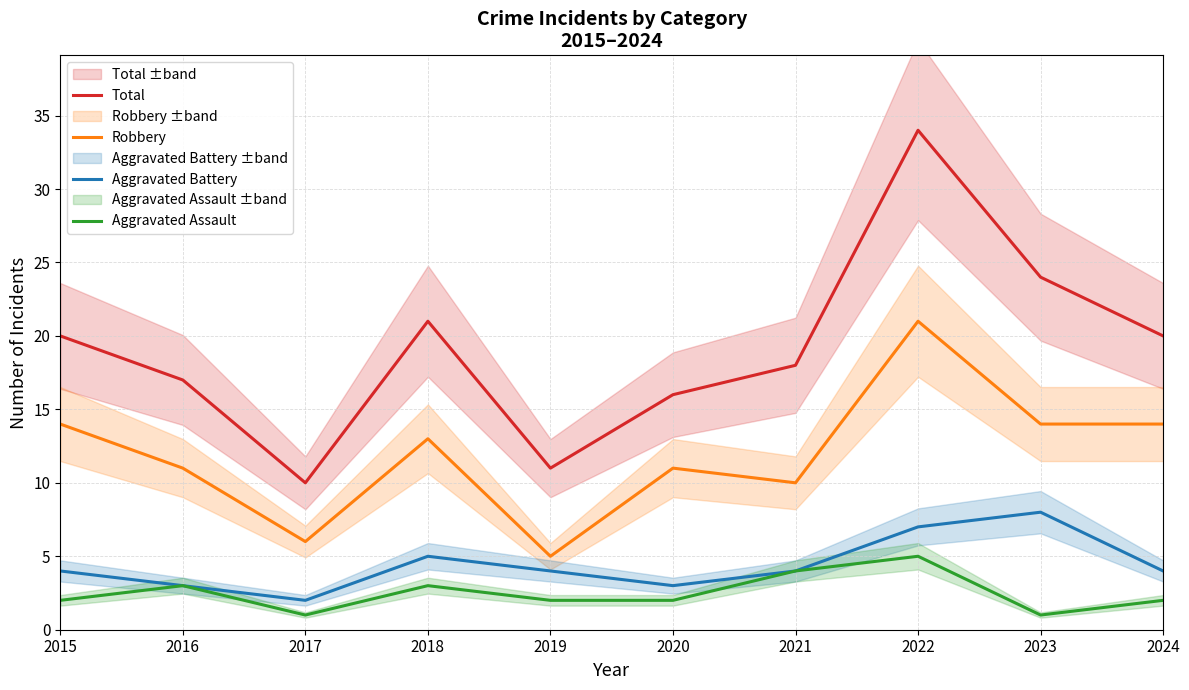

Rank the series at 2020 from highest to lowest value.

Total, Robbery, Aggravated Battery, Aggravated Assault